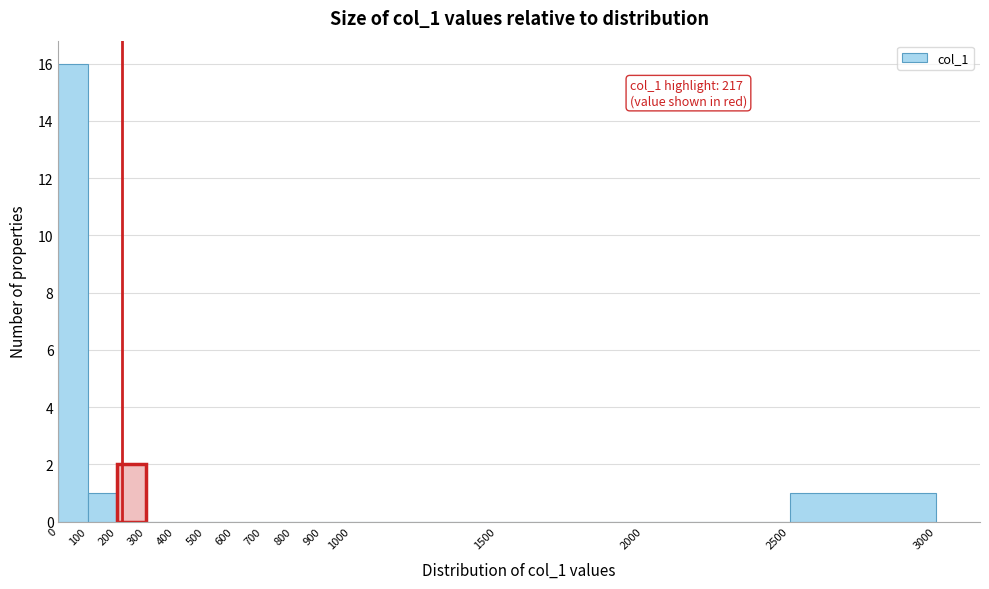

Which range on the x-axis has the tallest bar?

0 to 100